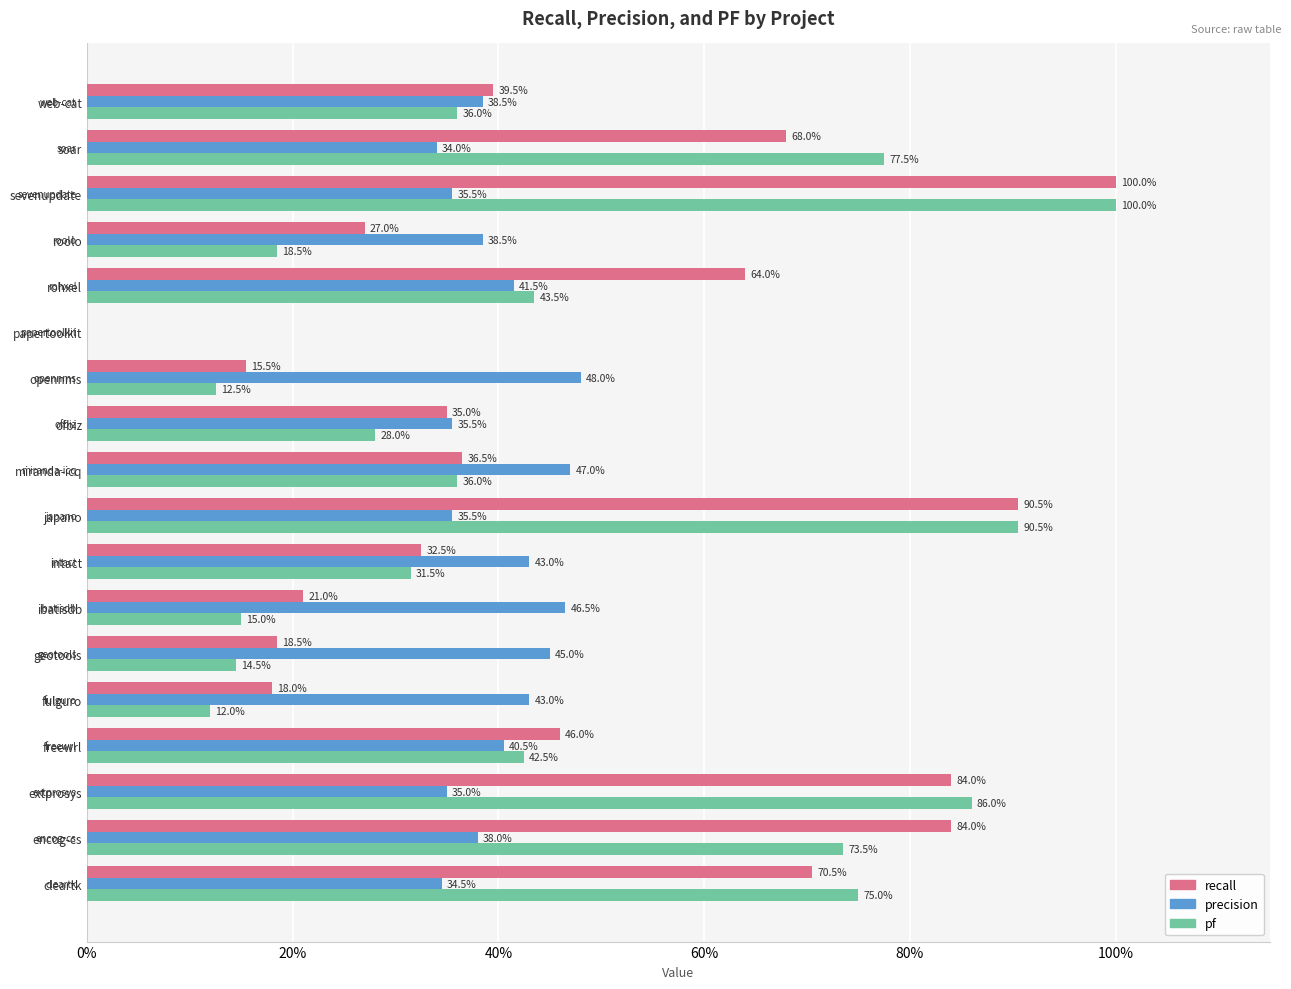

What are all the series names shown in the legend?

recall, precision, pf